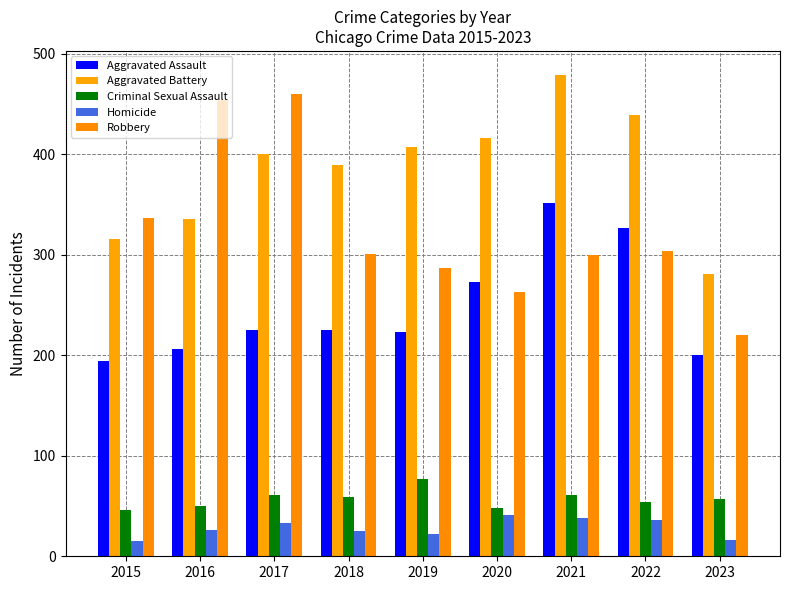

How many distinct data groups are displayed?

5